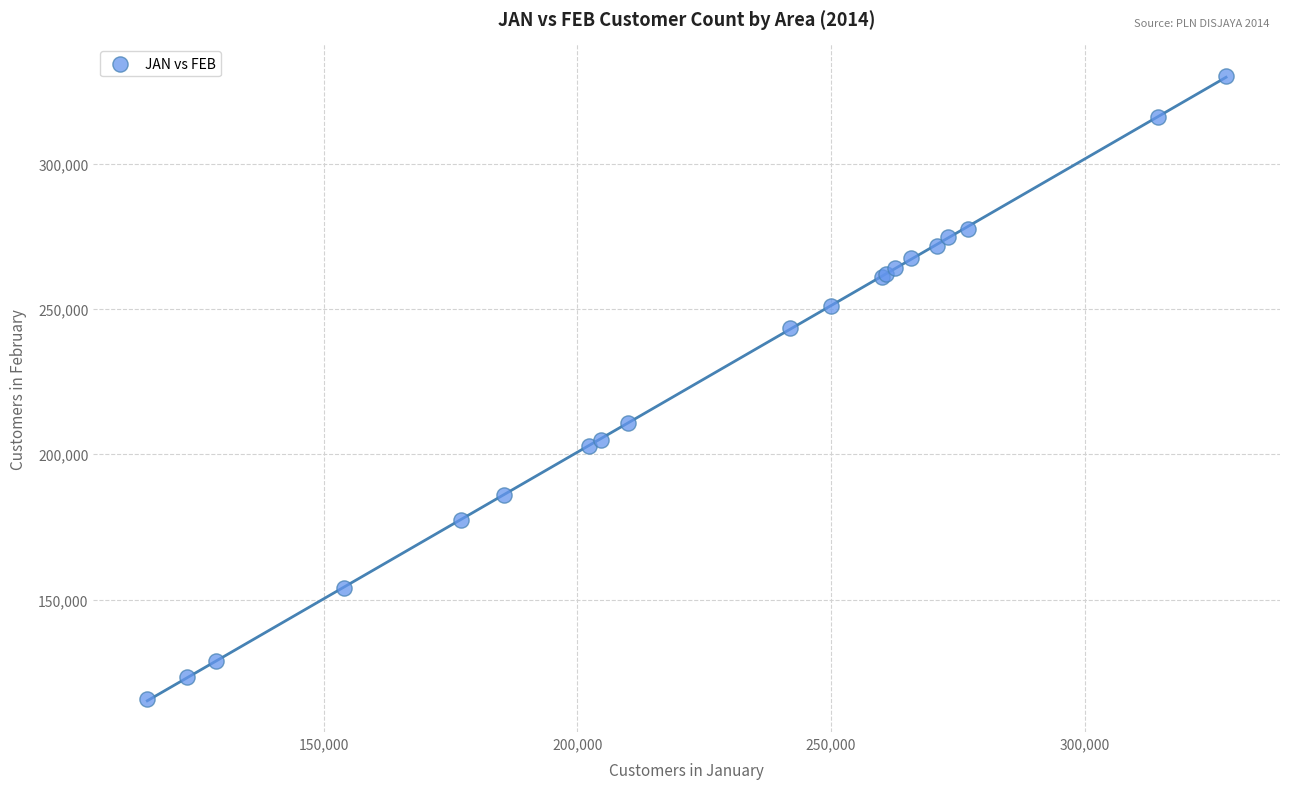

What Y value in the scatter plot is closest to 223040?

210835